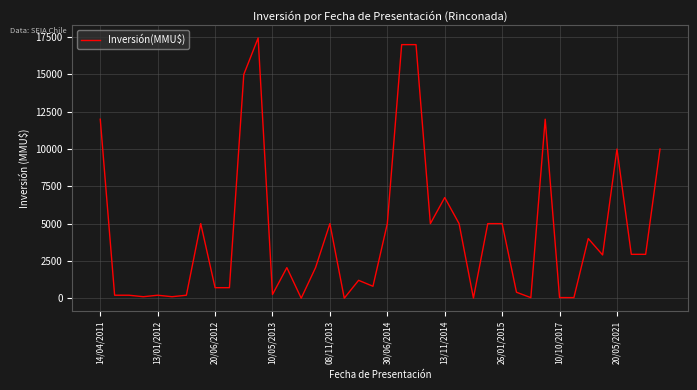

What is the maximum value shown in the chart?

17447